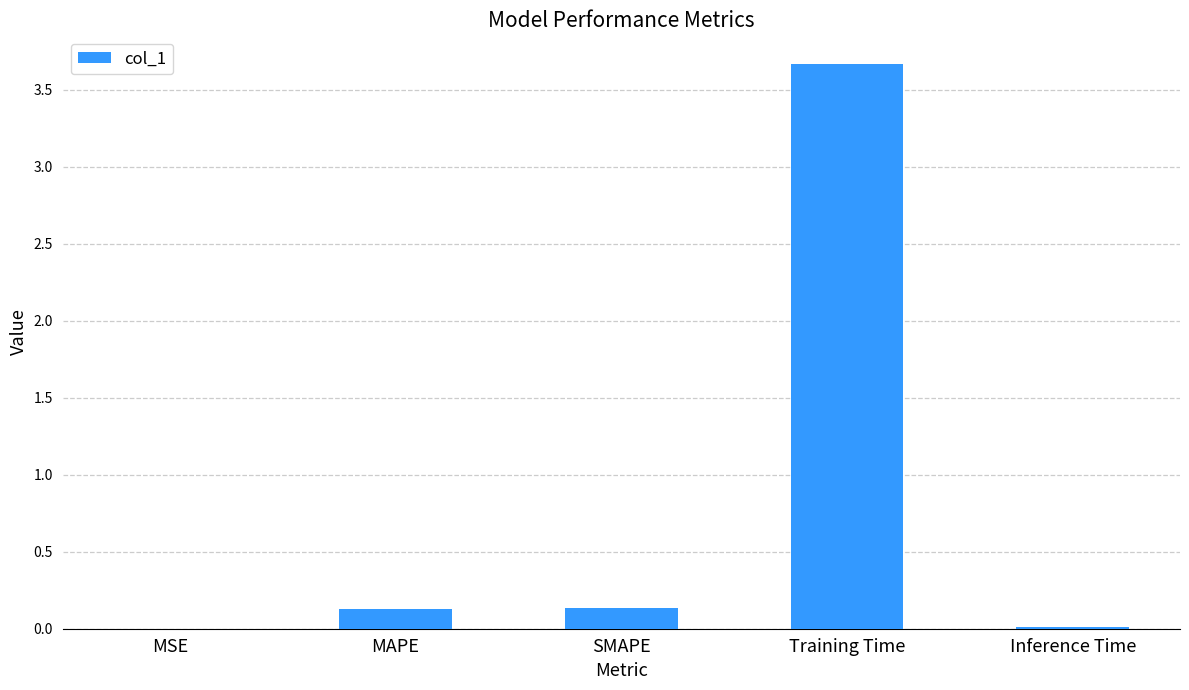

At which category does the chart reach its peak across all series?

Training Time